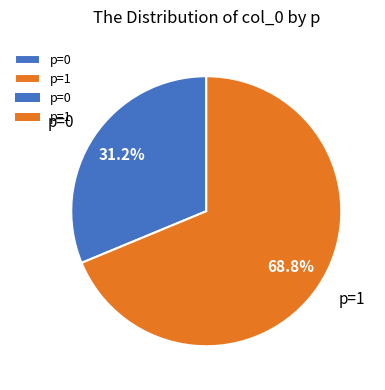

Which category has the smallest portion of the pie?

p=0